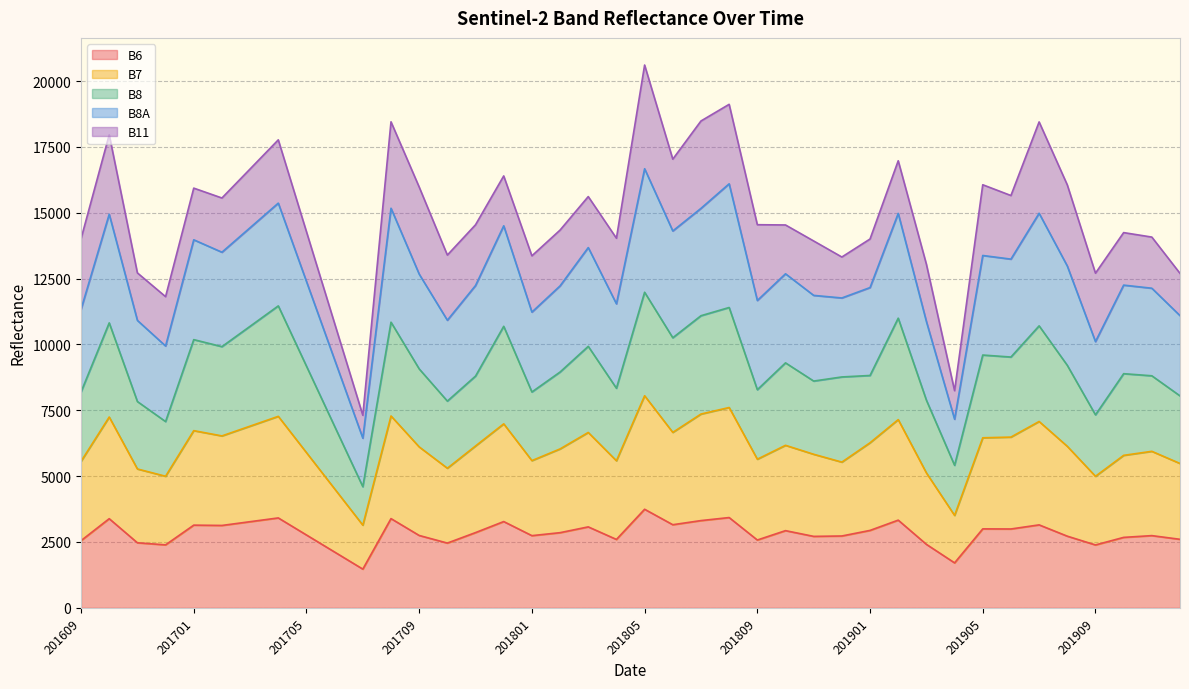

What is the minimum value for B6?

1470